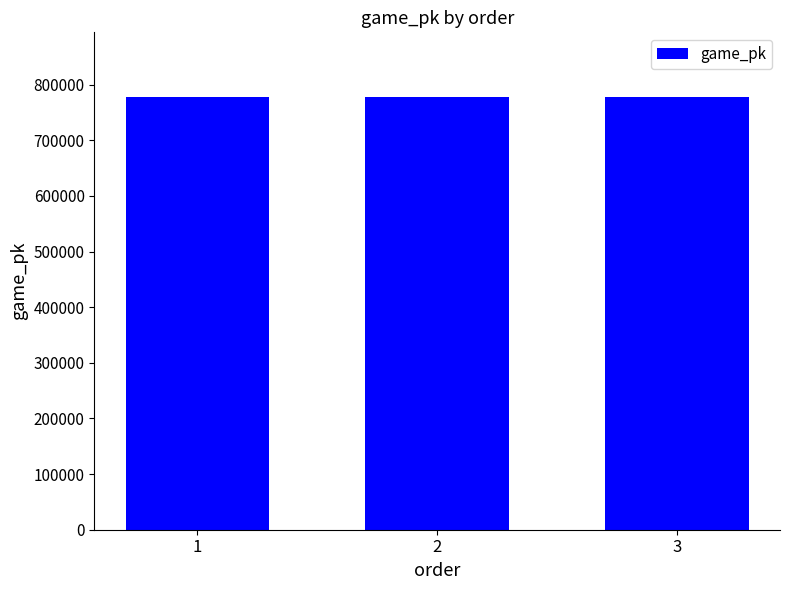

What is the value of the 1st bar from the left?

777349